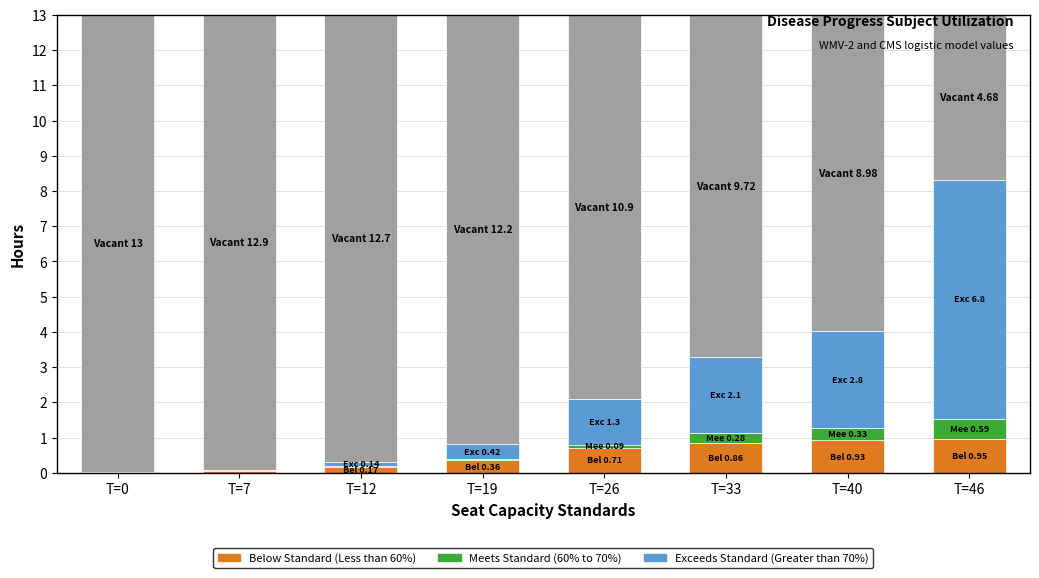

What are all the series names shown in the legend?

Below Standard (Less than 60%), Meets Standard (60% to 70%), Exceeds Standard (Greater than 70%)